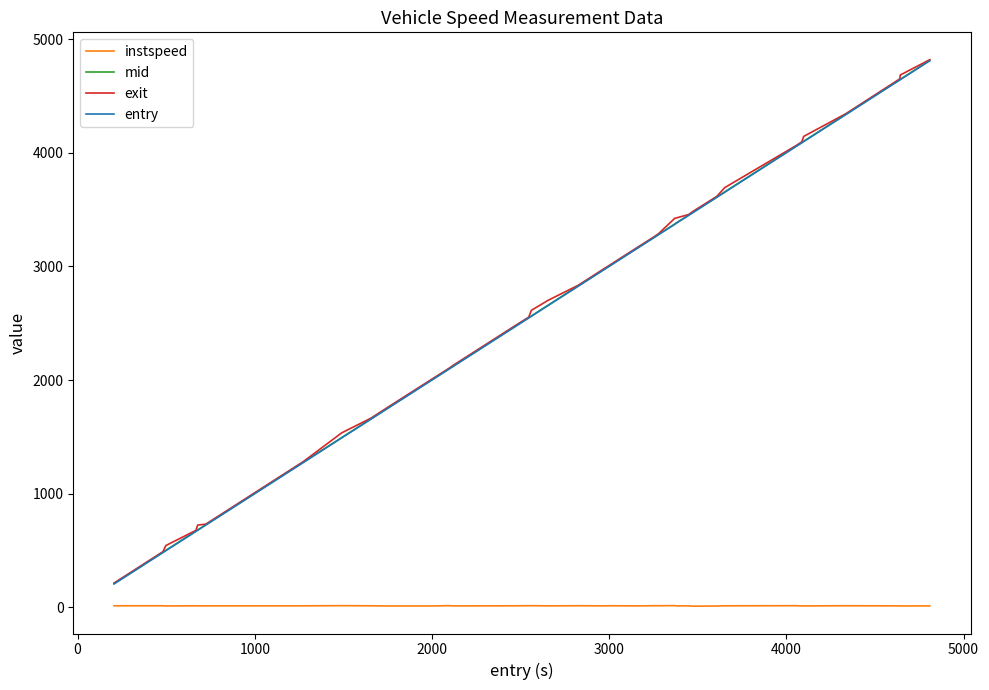

Does the chart display data point markers on the line(s)?

No